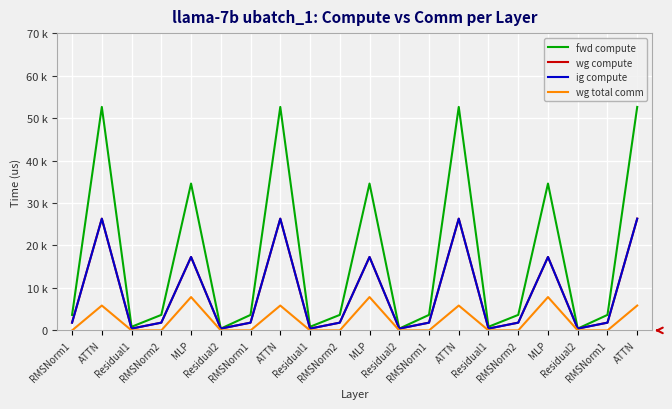

Which category has the highest value in the wg total comm series?

MLP